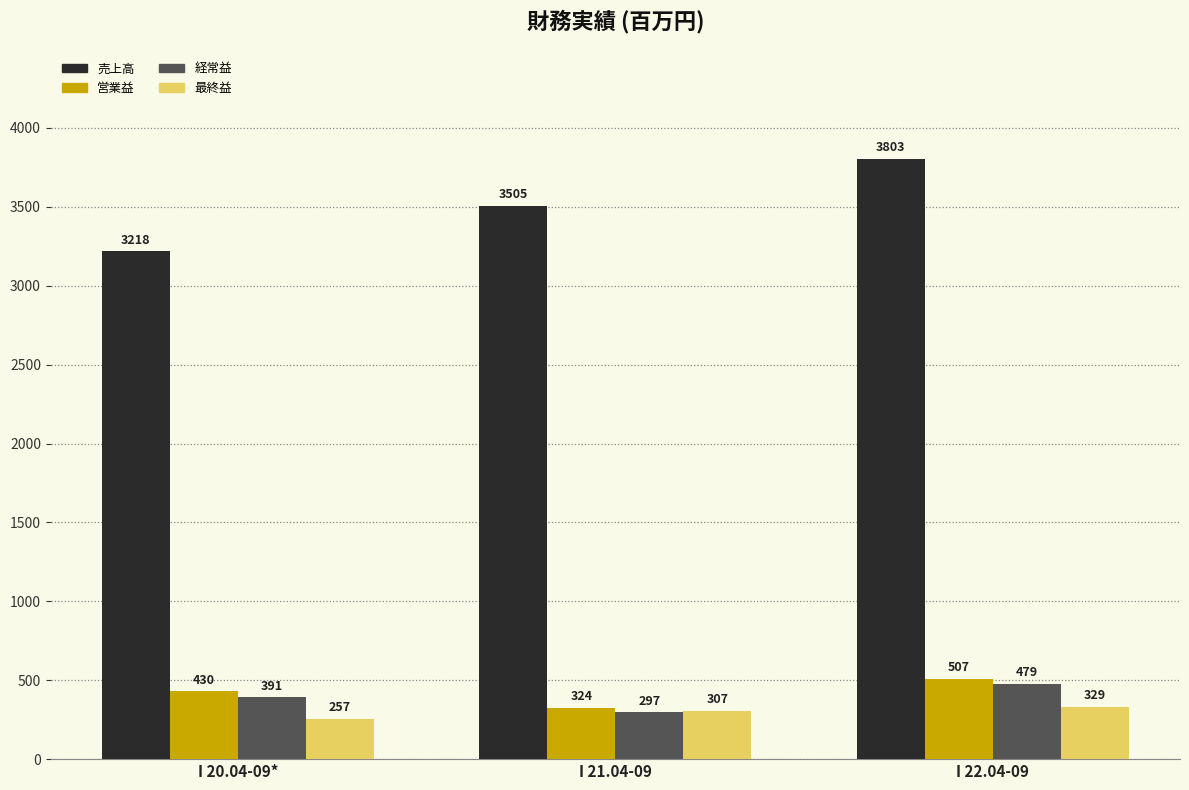

What is the difference between the 経常益 values at I 22.04-09 and I 20.04-09*?

88